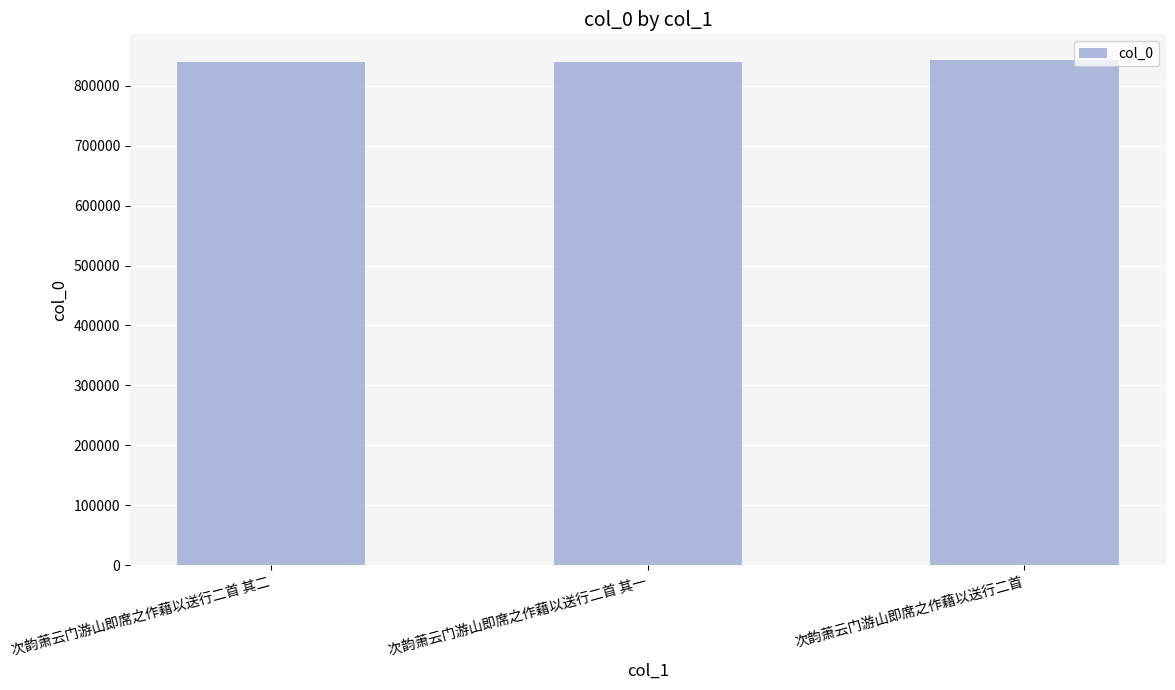

What is the average value?

840824